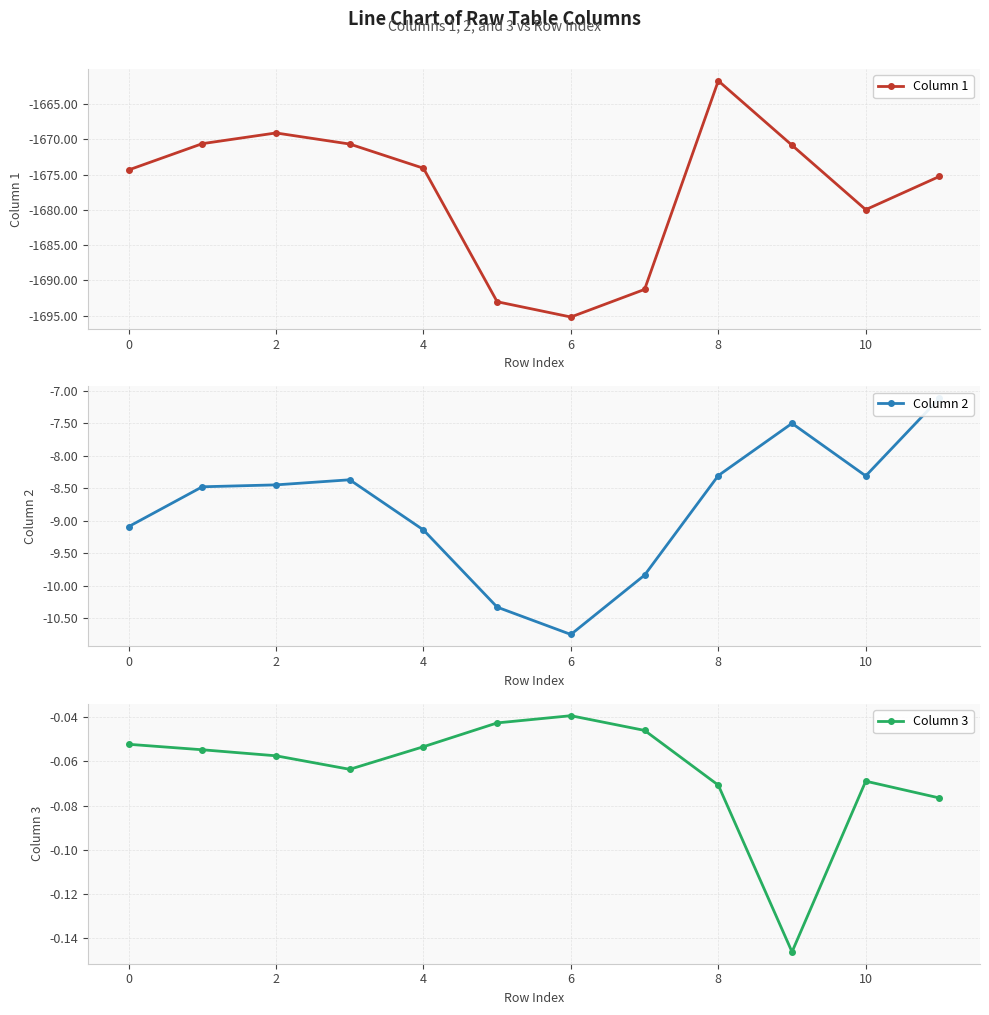

Which category has the lowest value in the Column 1 series?

6